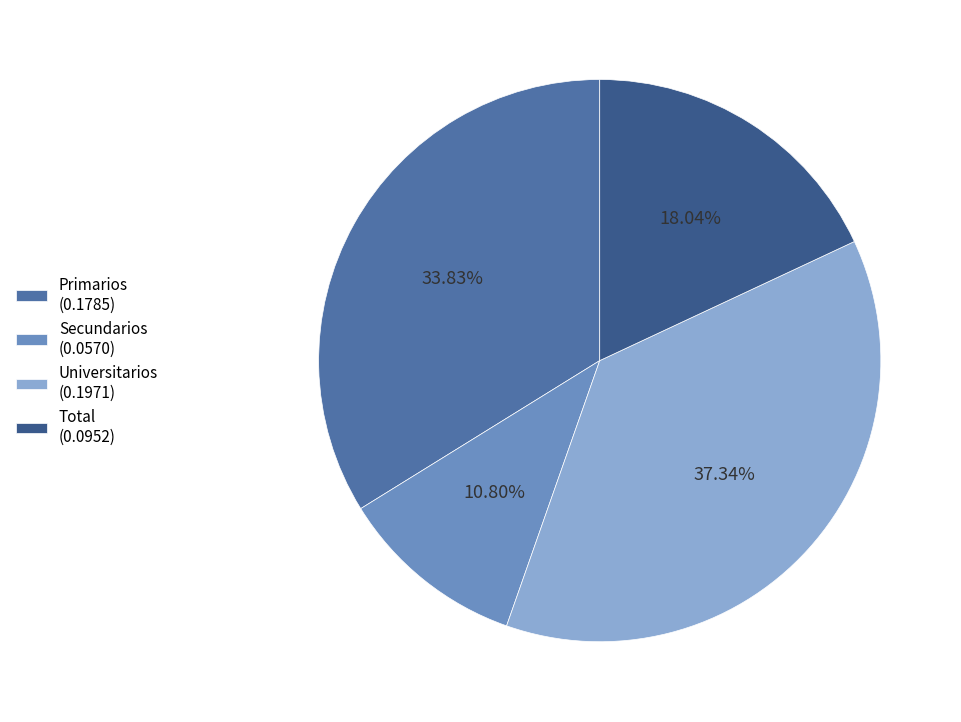

What is the smallest slice in the pie chart?

Secundarios